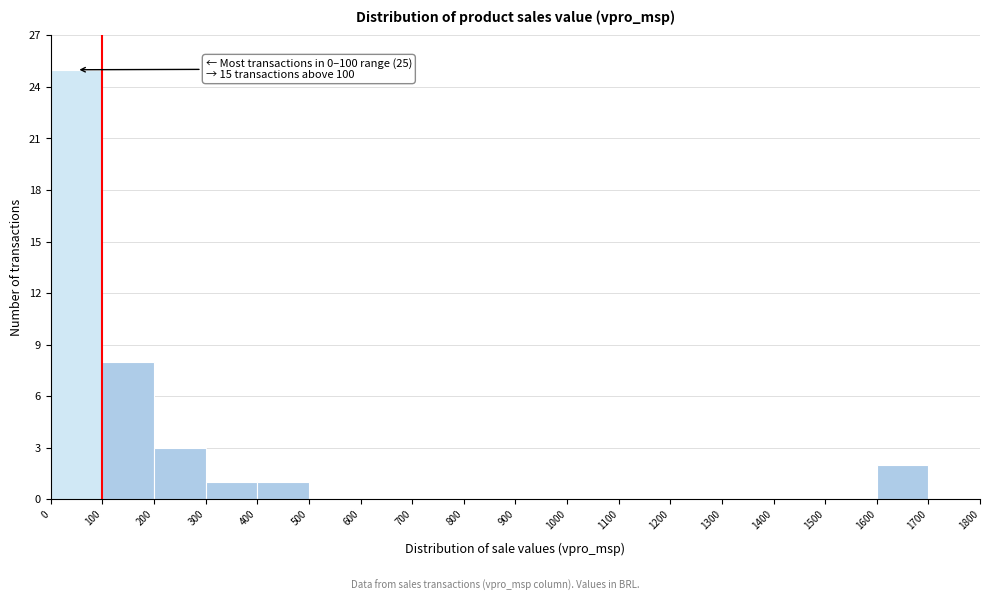

Over which range of the x-axis is the bar tallest?

0 to 100